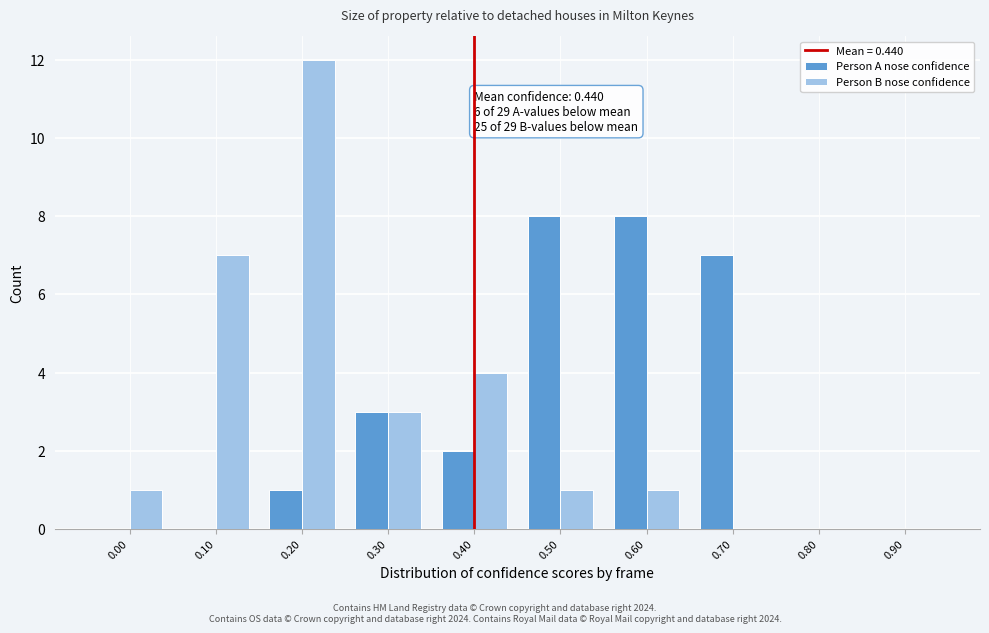

Reading left to right, extract all data points from this chart.

Person A nose confidence: 0.00=0	0.10=0	0.20=1	0.30=3	0.40=2	0.50=8	0.60=8	0.70=7	0.80=0	0.90=0
Person B nose confidence: 0.00=1	0.10=7	0.20=12	0.30=3	0.40=4	0.50=1	0.60=1	0.70=0	0.80=0	0.90=0